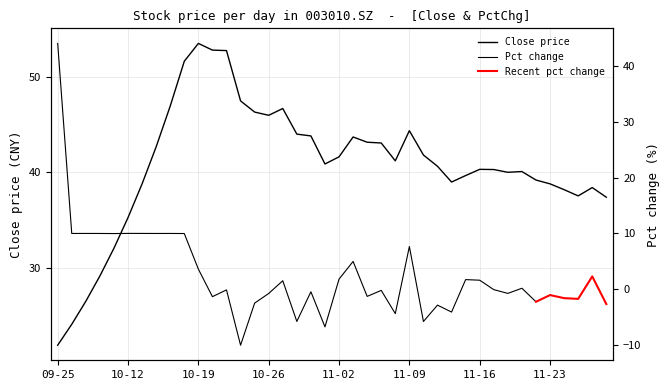

Is it true that the value at 11-23 is 24.3?

False